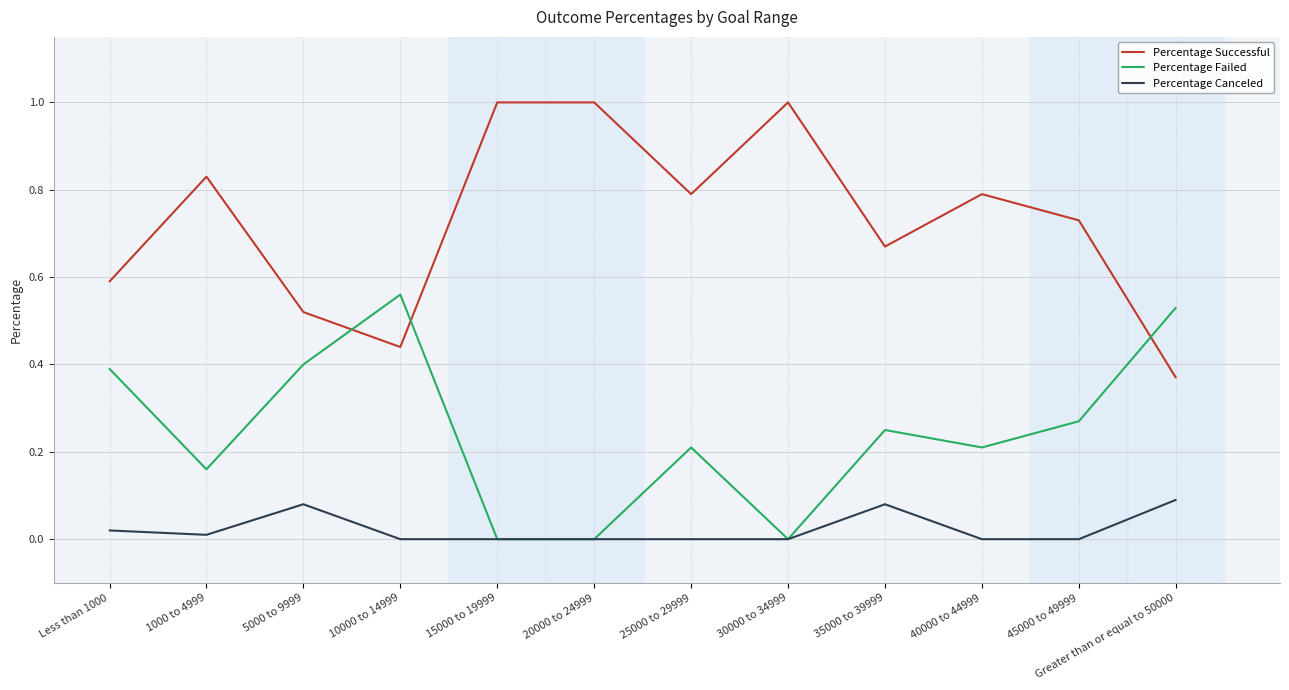

What is the greatest value displayed?

1.0